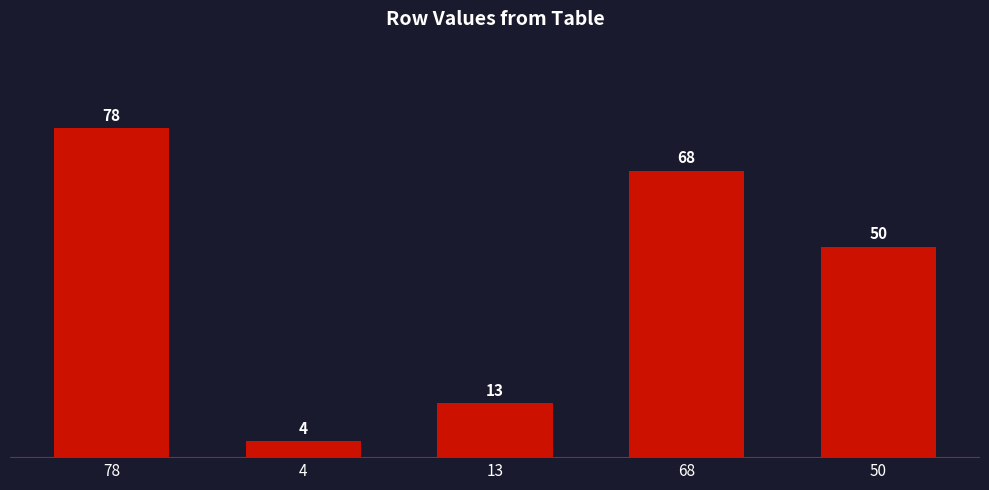

Count the values in the range 13 to 68.

3